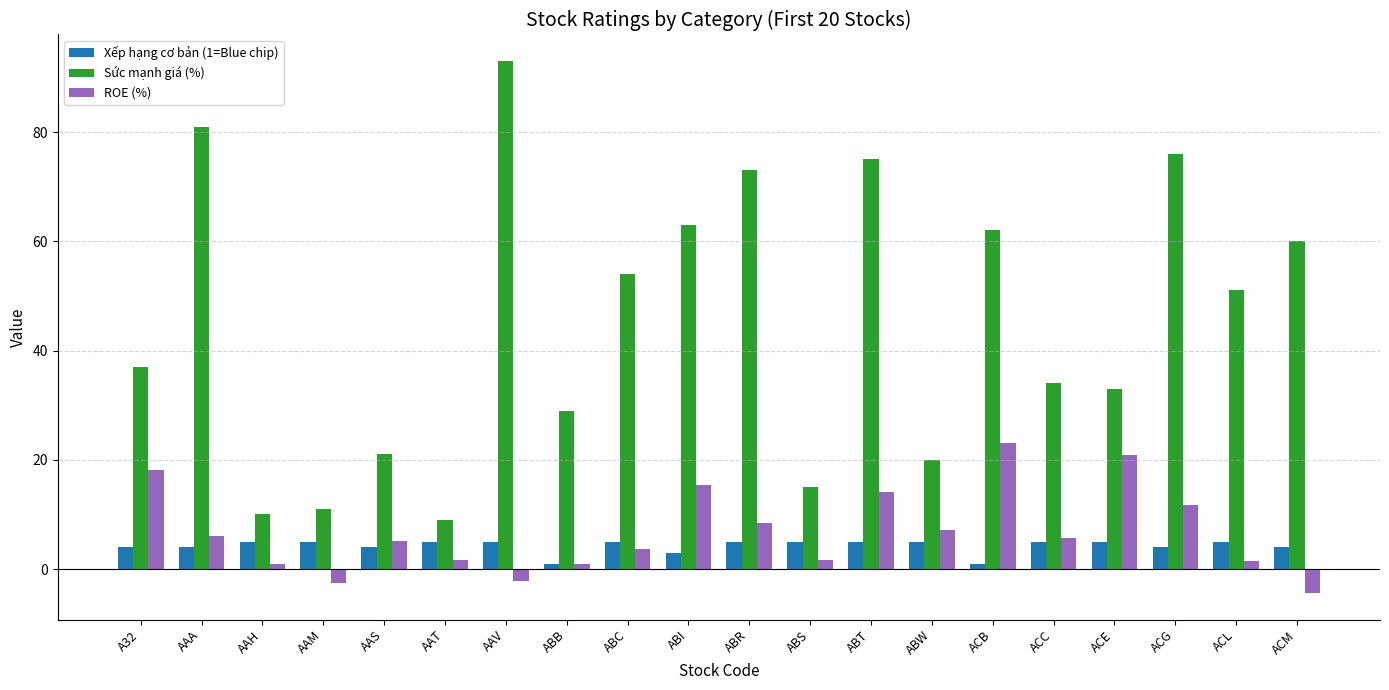

Which series has the largest total across all categories?

Sức mạnh giá (%)